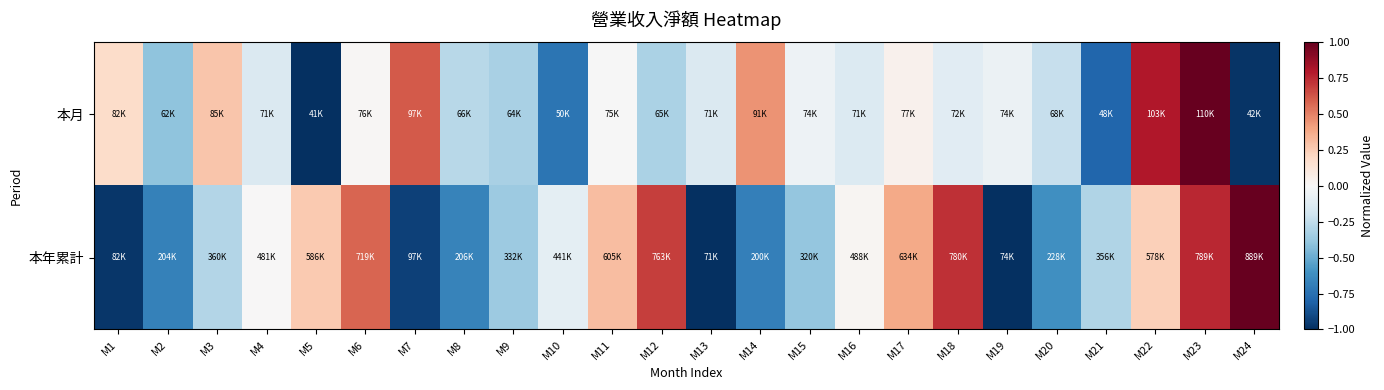

Reading right to left, list all the values displayed in this chart.

本月: M24=-1.0	M23=1.0	M22=0.8	M21=-0.8	M20=-0.2	M19=-0.1	M18=-0.1	M17=0.0	M16=-0.1	M15=-0.0	M14=0.5	M13=-0.1	M12=-0.3	M11=-0.0	M10=-0.7	M9=-0.3	M8=-0.3	M7=0.6	M6=0.0	M5=-1.0	M4=-0.1	M3=0.3	M2=-0.4	M1=0.2
本年累計: M24=1.0	M23=0.8	M22=0.2	M21=-0.3	M20=-0.6	M19=-1.0	M18=0.7	M17=0.4	M16=0.0	M15=-0.4	M14=-0.7	M13=-1.0	M12=0.7	M11=0.3	M10=-0.1	M9=-0.4	M8=-0.7	M7=-0.9	M6=0.6	M5=0.3	M4=0.0	M3=-0.3	M2=-0.7	M1=-1.0